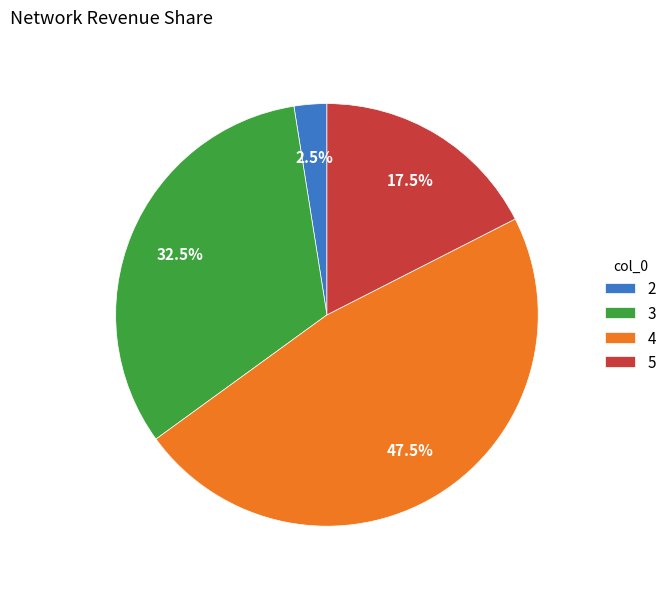

How many segments does this pie chart have?

4